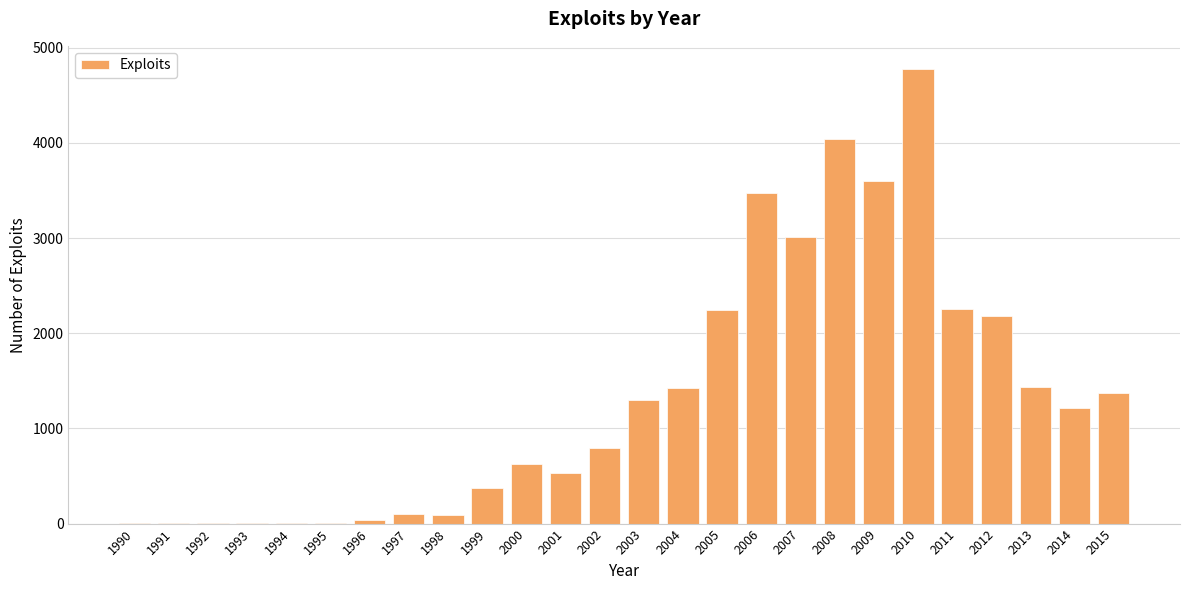

The chart shows a value of 1046 at 2006. True or false?

False